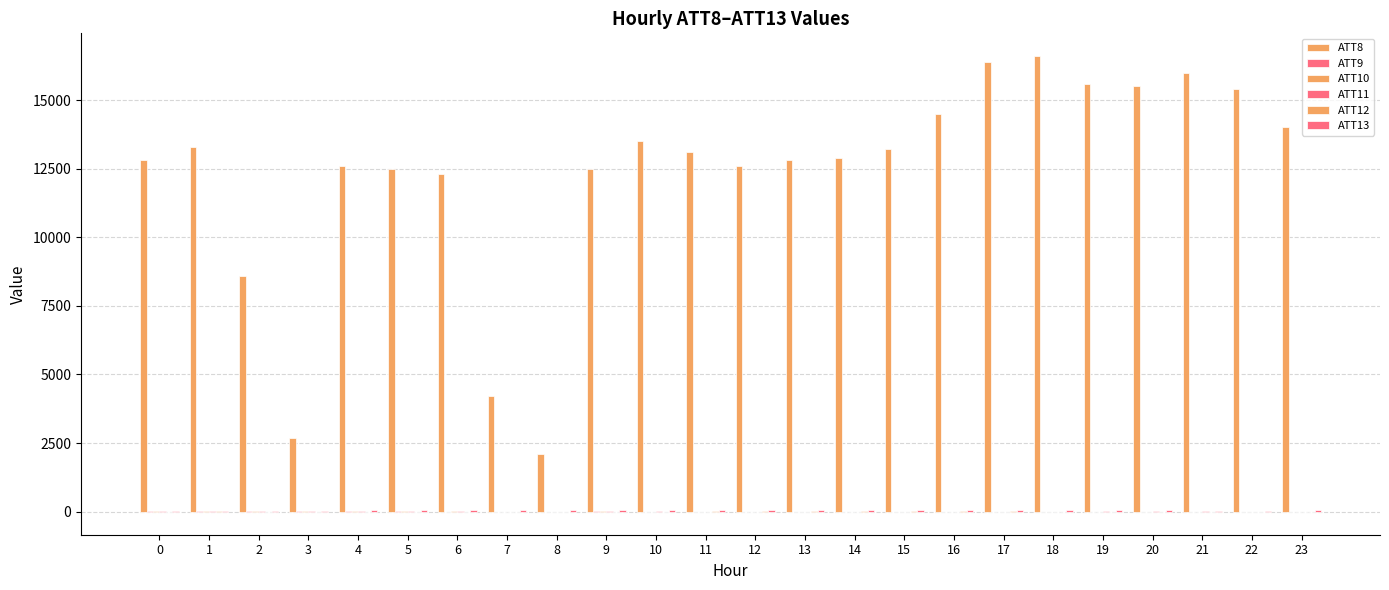

Rank the series by their maximum value, from highest to lowest.

ATT8, ATT13, ATT9, ATT10, ATT11, ATT12